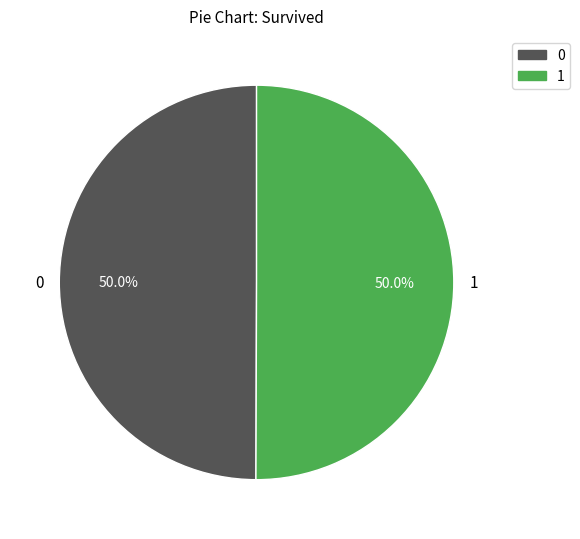

What is the ratio of the value at 0 to the value at 1?

1.0